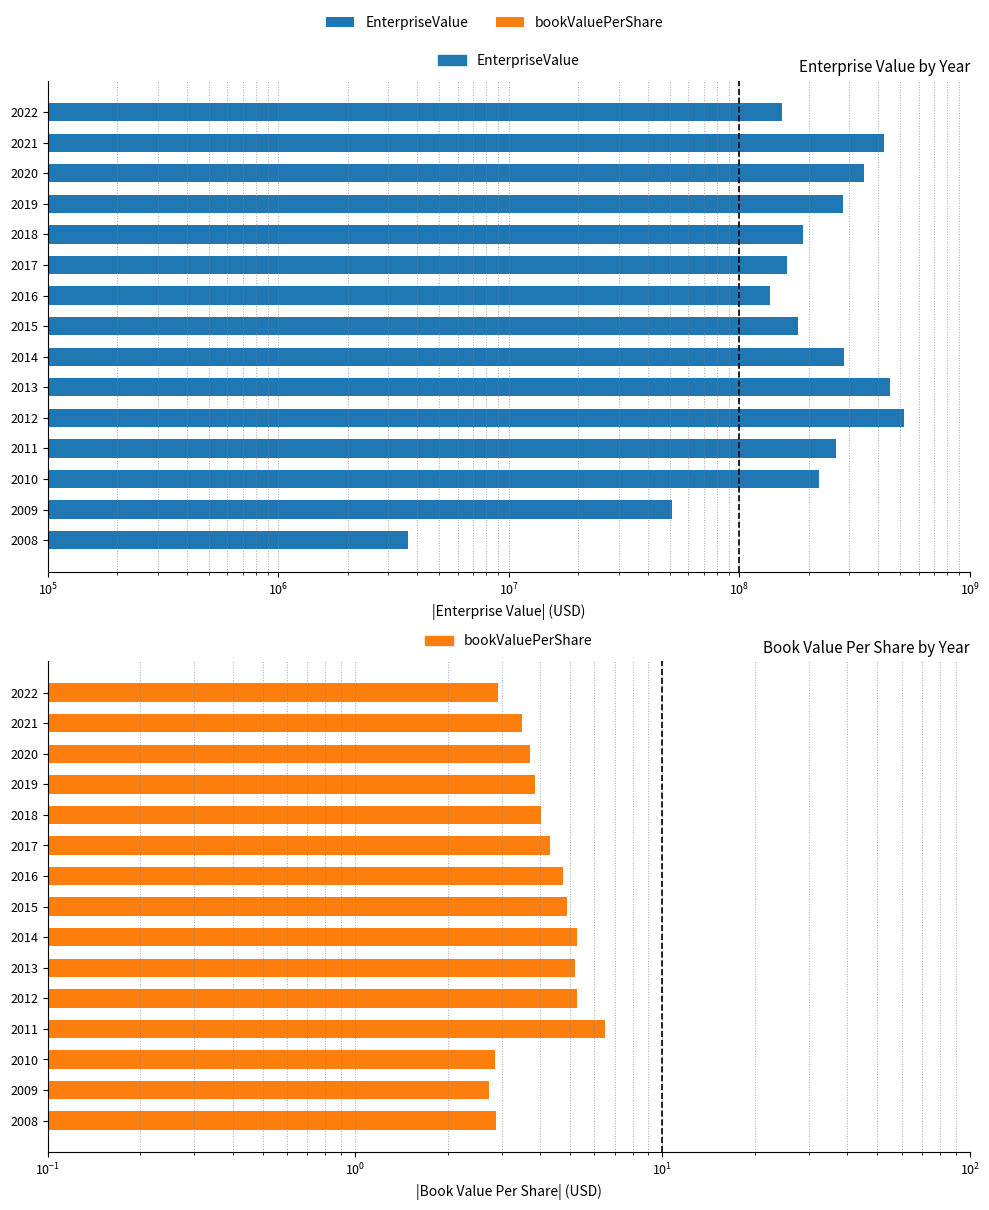

List the series in order of their overall mean, lowest first.

bookValuePerShare, EnterpriseValue